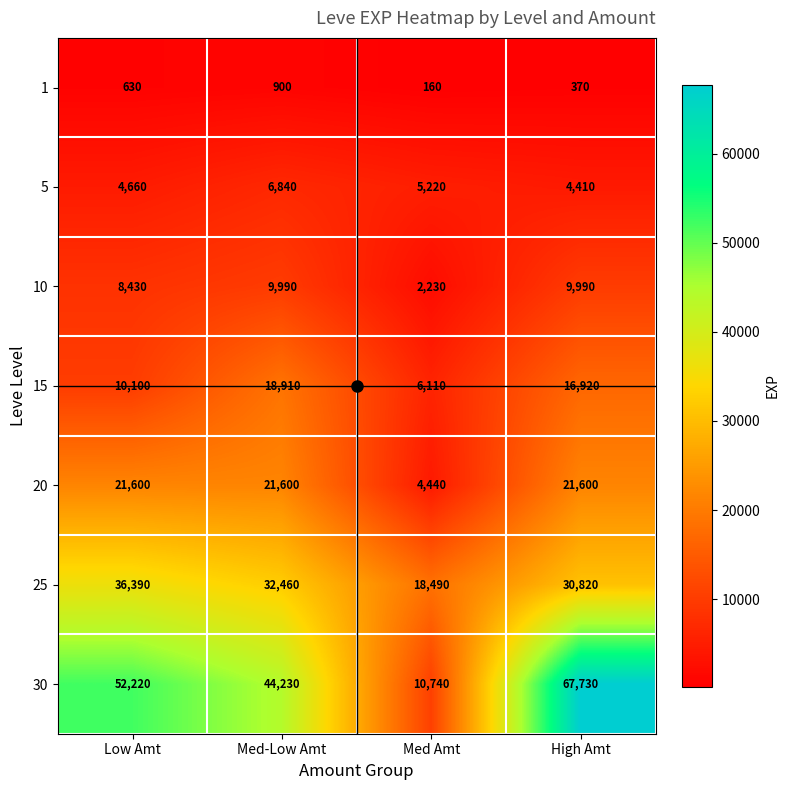

Which series has the largest range (max minus min)?

30